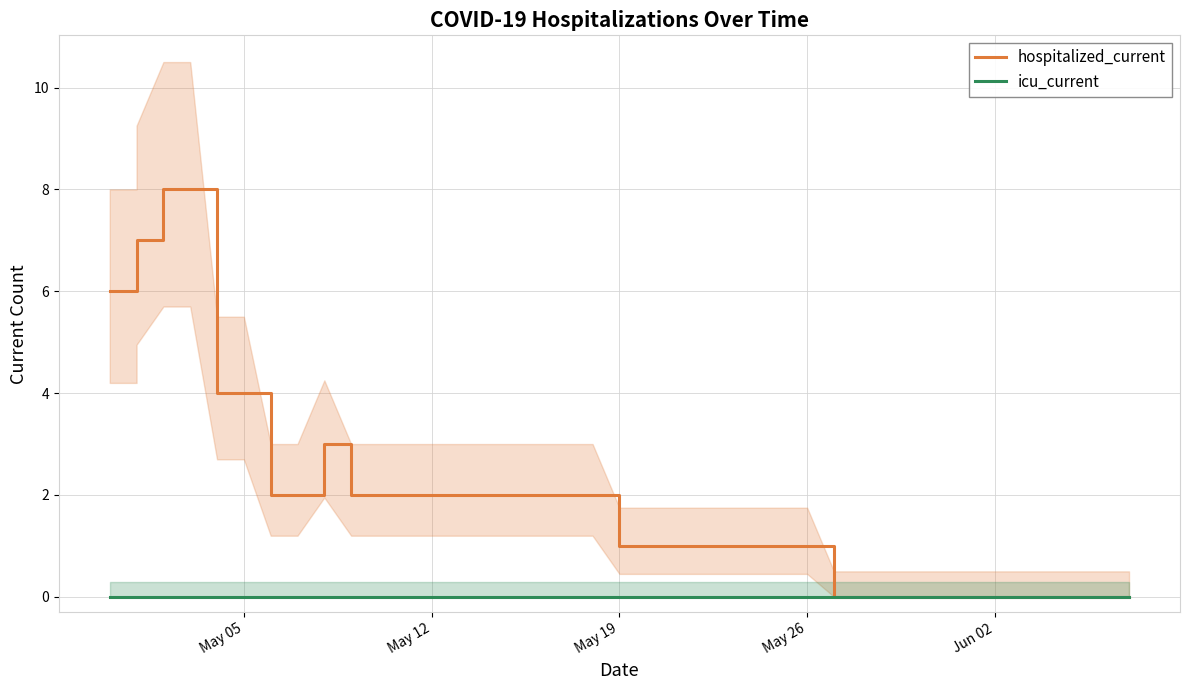

True or false: hospitalized_current and icu_current intersect in this chart.

False